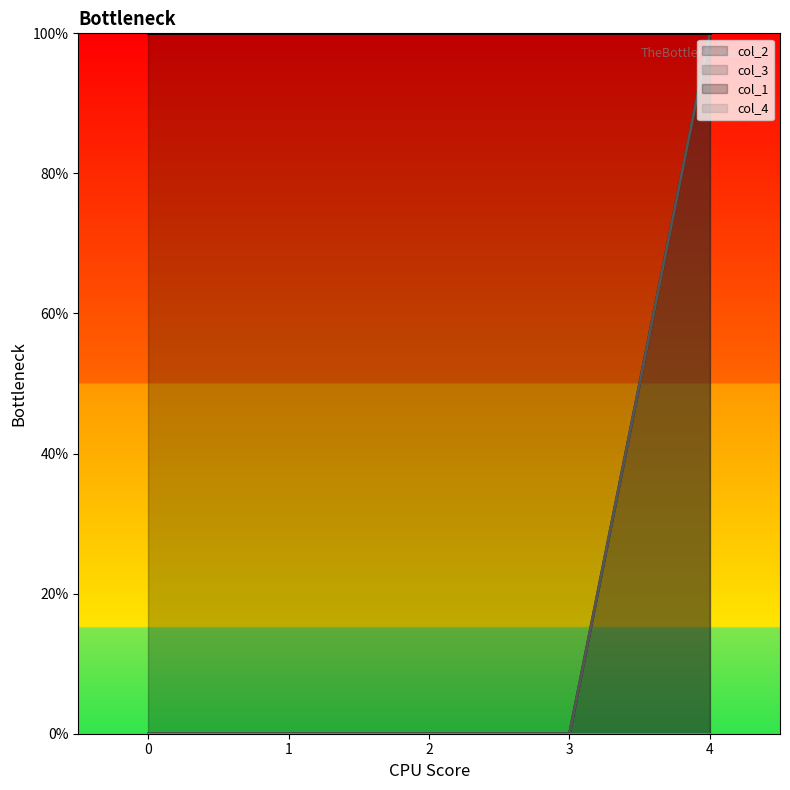

True or false: col_4 line and col_3 line cross at least once.

False